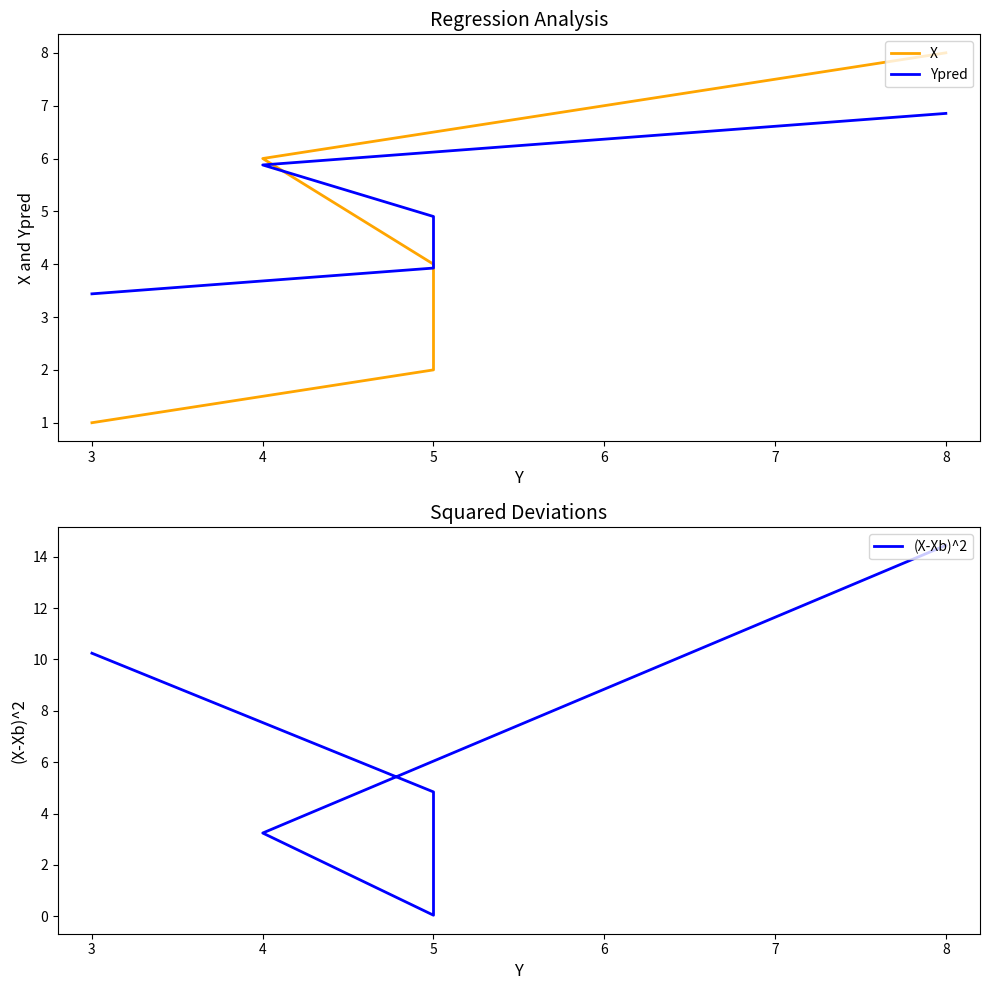

Which series has the largest total across all categories?

(X-Xb)^2